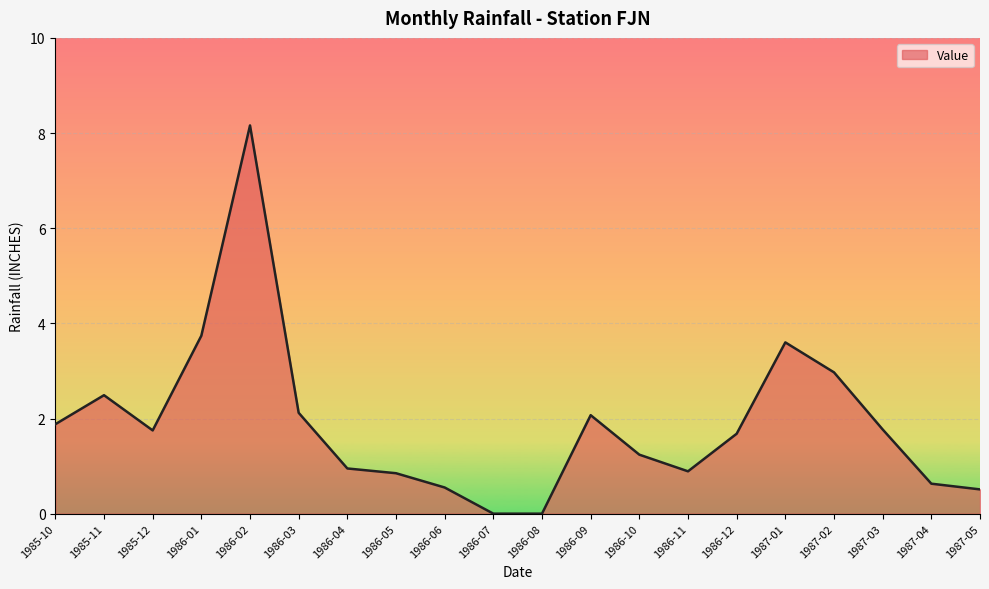

What is the sum of all values?

37.9